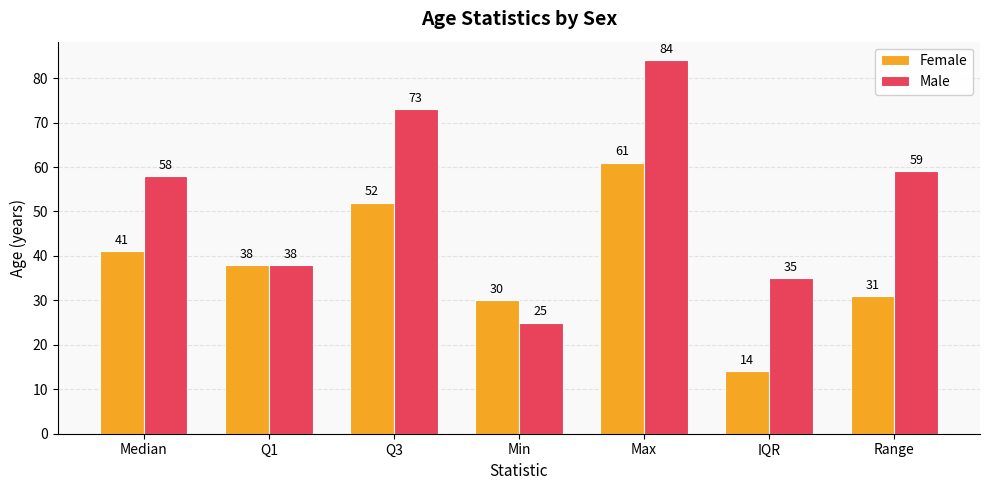

What are all the series names shown in the legend?

Female, Male